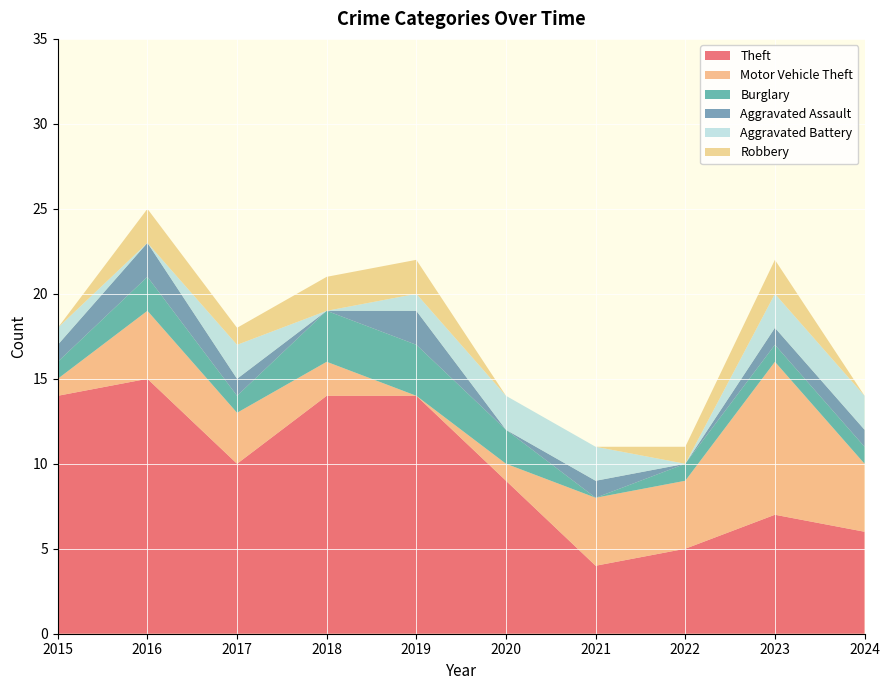

Reading left to right, what are all the values shown in this chart?

Theft: 14	15	10	14	14	9	4	5	7	6
Motor Vehicle Theft: 1	4	3	2	0	1	4	4	9	4
Burglary: 1	2	1	3	3	2	0	1	1	1
Aggravated Assault: 1	2	1	0	2	0	1	0	1	1
Aggravated Battery: 1	0	2	0	1	2	2	0	2	2
Robbery: 0	2	1	2	2	0	0	1	2	0